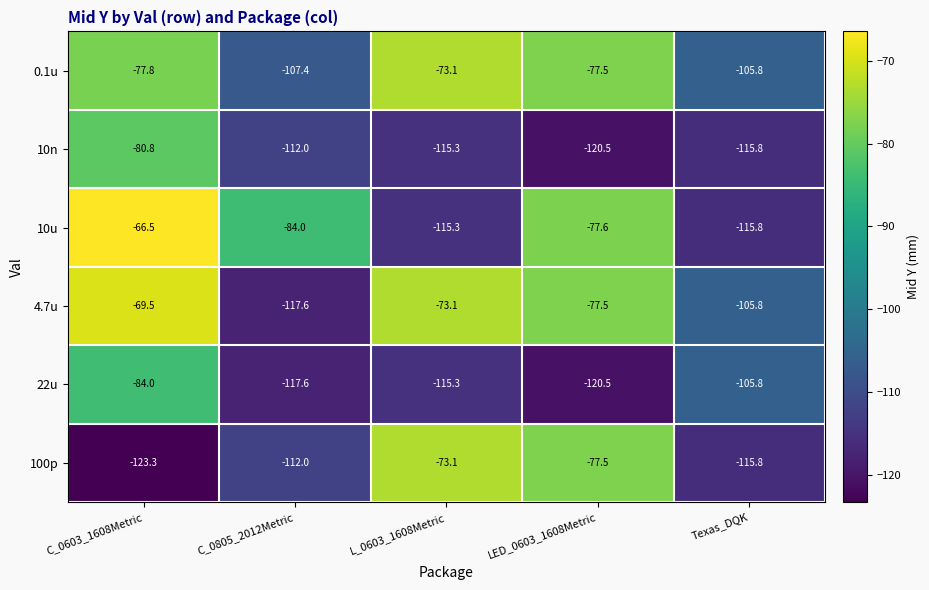

How many data points does each series have?

5